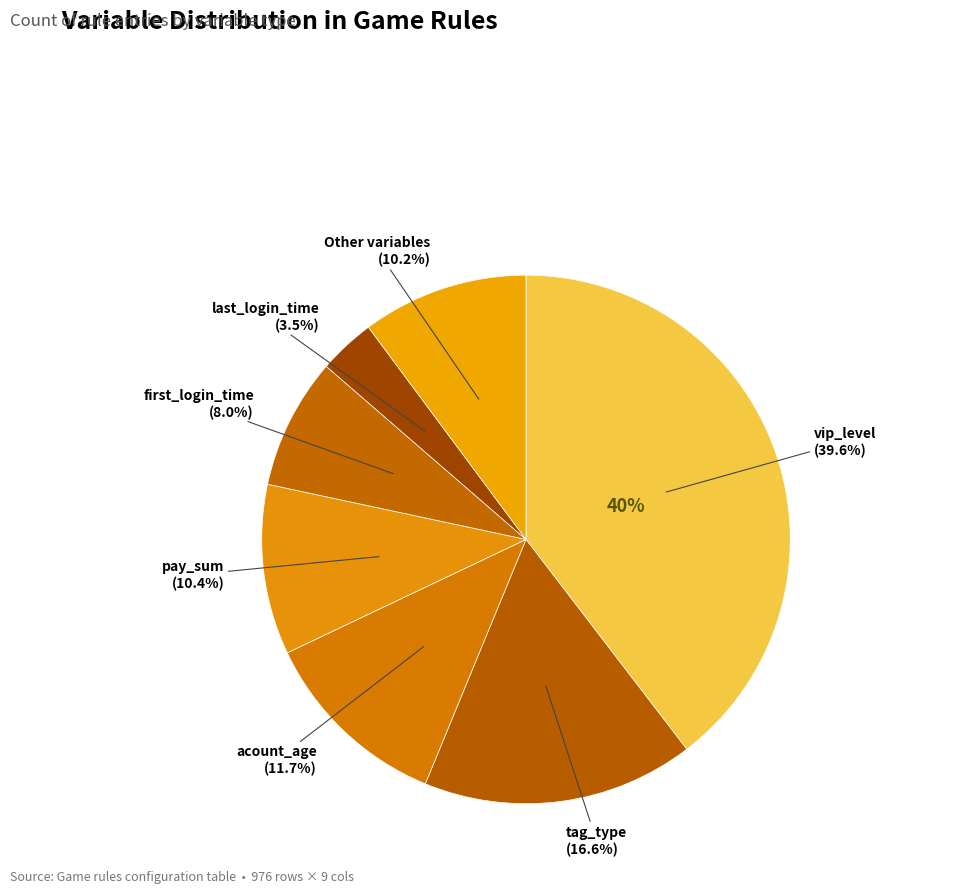

What is the largest slice in the pie chart?

vip_level